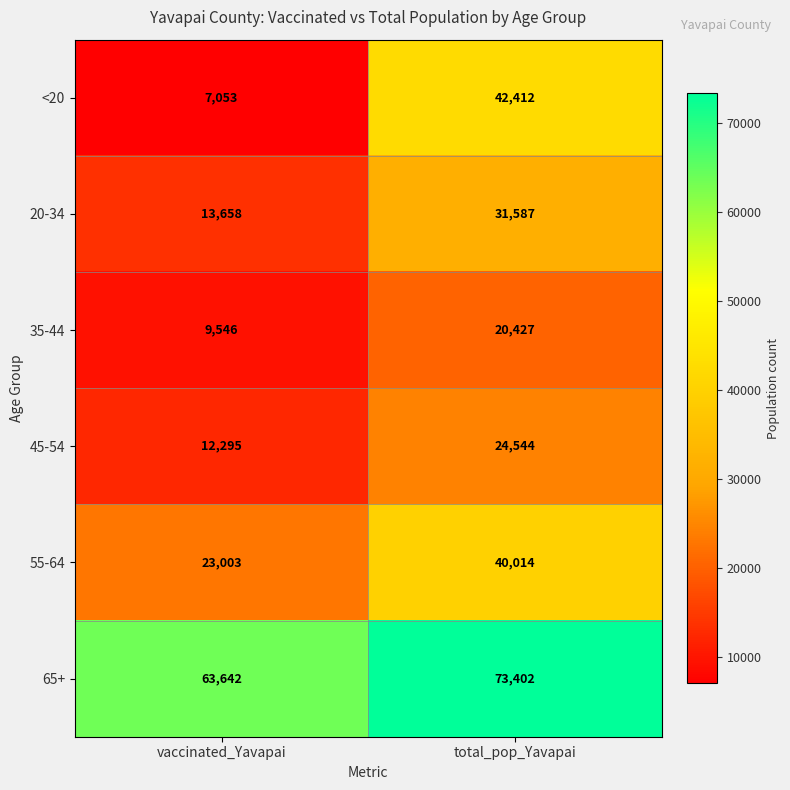

What is the difference between the maximum and minimum values in the 55-64 series?

17011